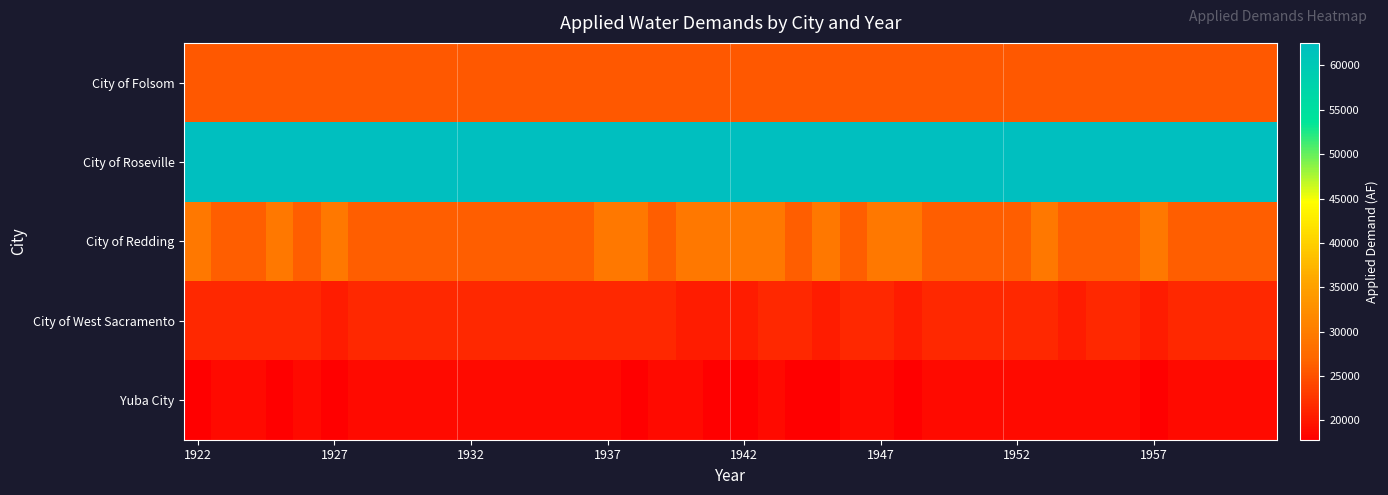

Rank the series by their maximum value, from highest to lowest.

City of Roseville, City of Redding, City of Folsom, City of West Sacramento, Yuba City